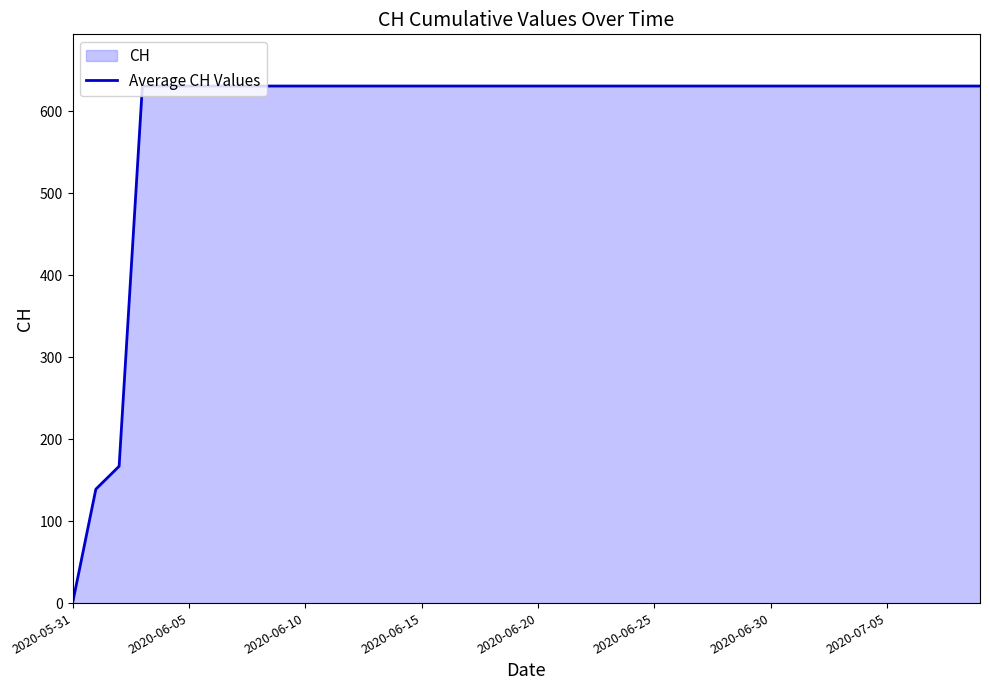

What is the sum of all values?

23653